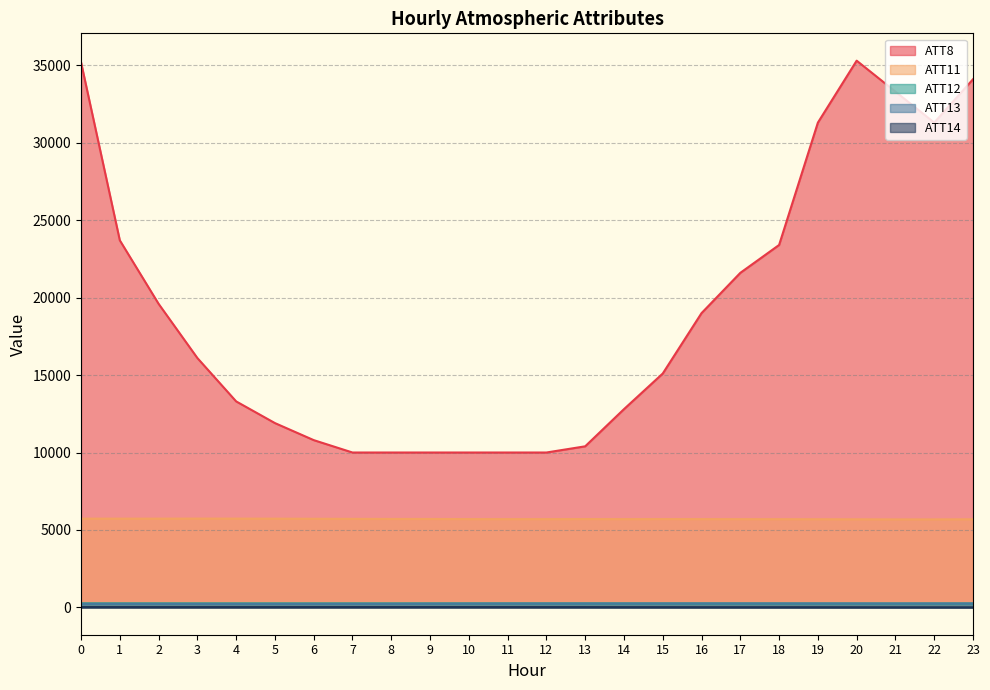

How many categories are shown in the chart?

24